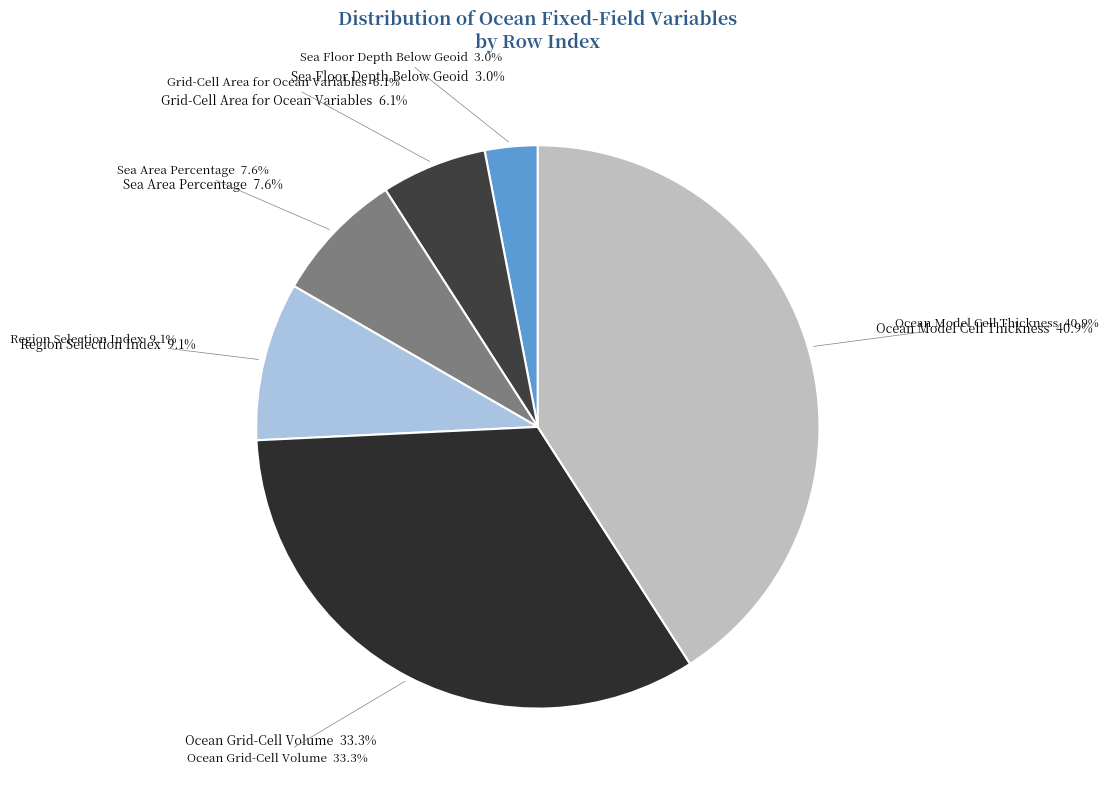

How many segments does this pie chart have?

6